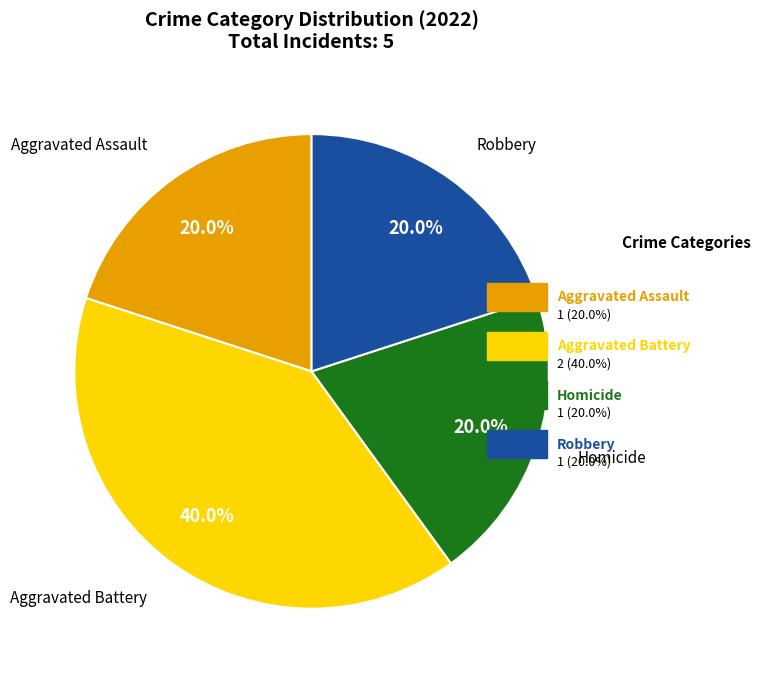

Is there a majority slice in this chart?

No